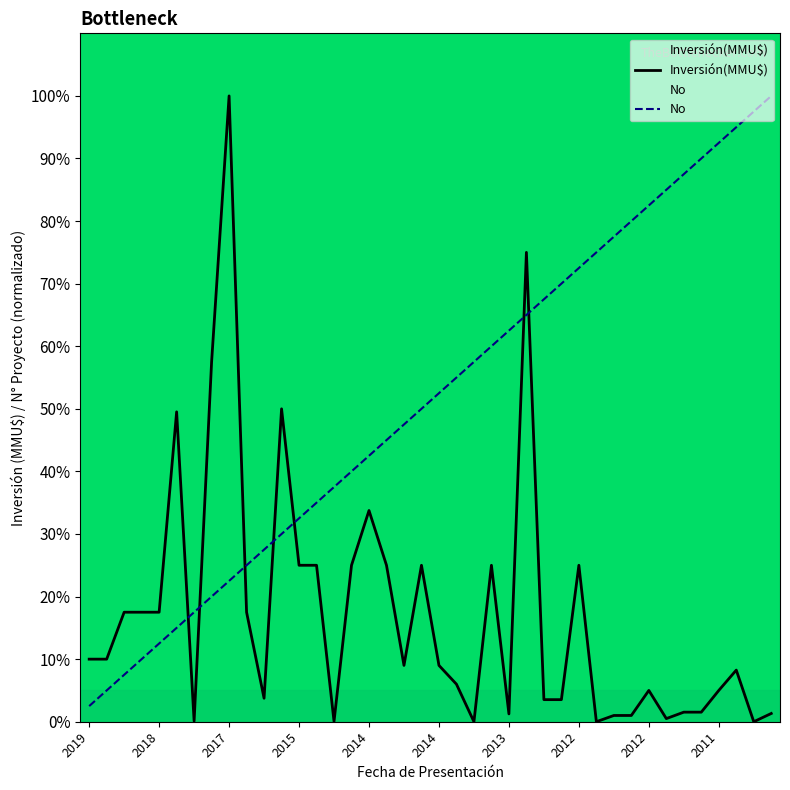

Which series has the largest total across all categories?

No